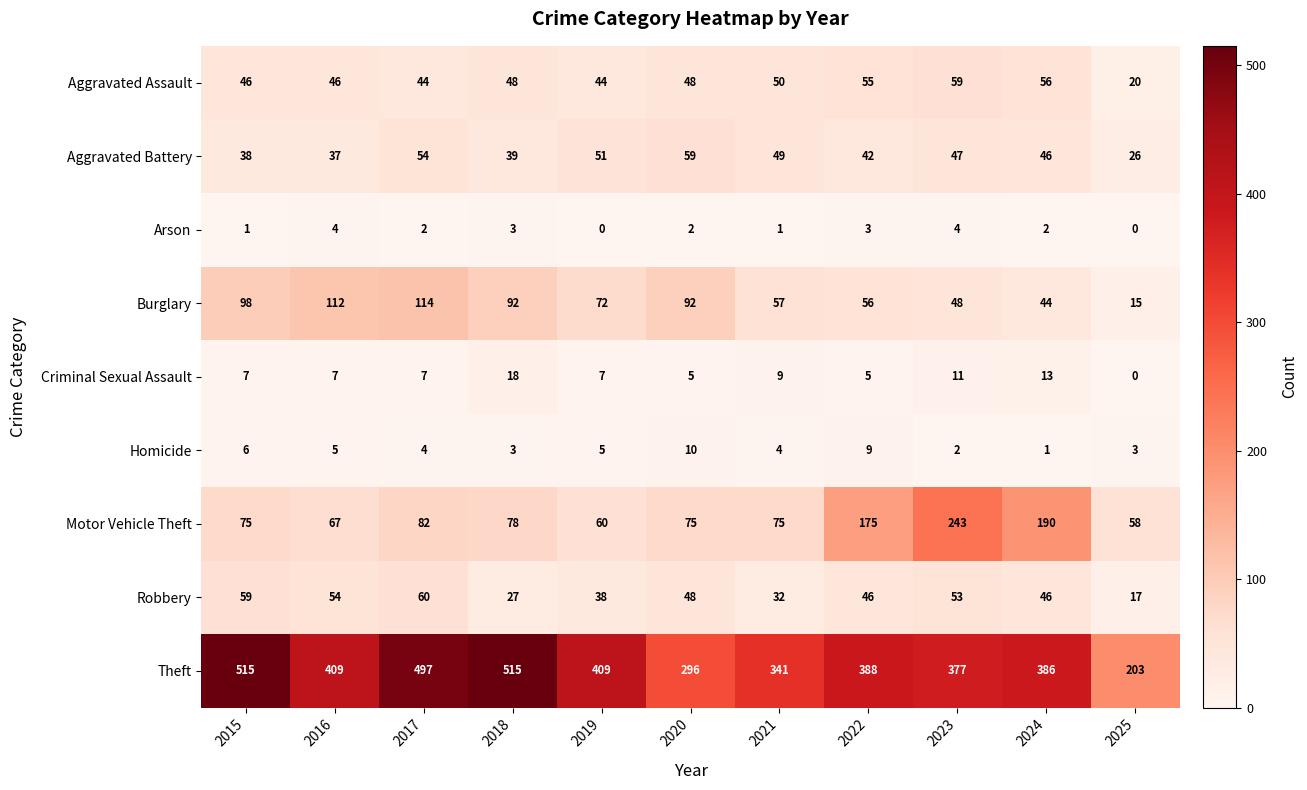

True or false: Robbery has a value of 53 at 2023.

True